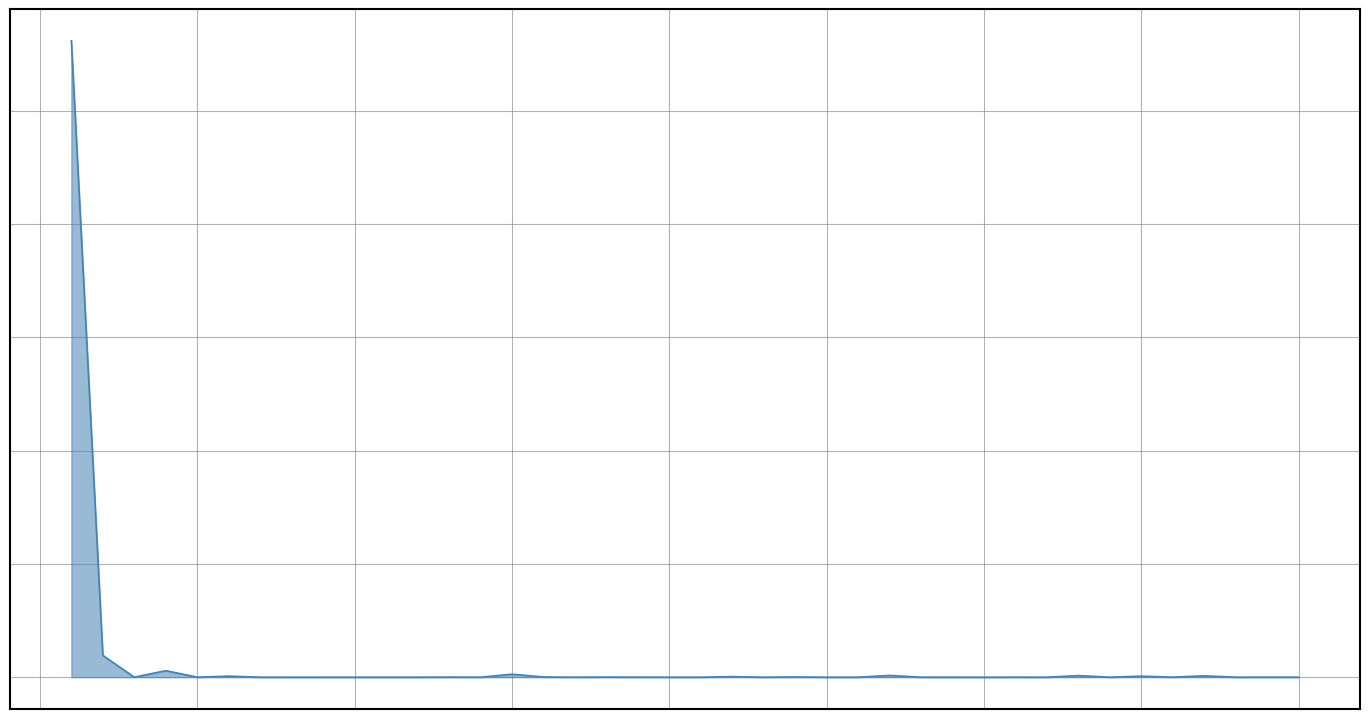

Does the chart have visible grid lines?

Yes